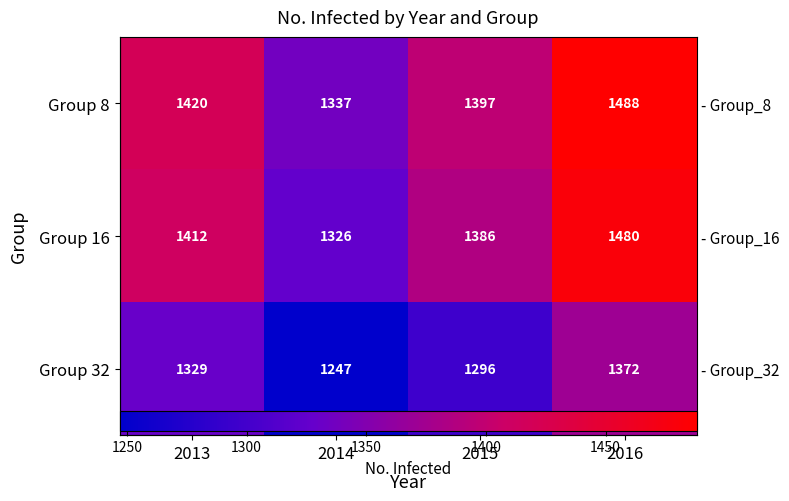

True or false: Group 16 has a value of 1326 at 2014.

True